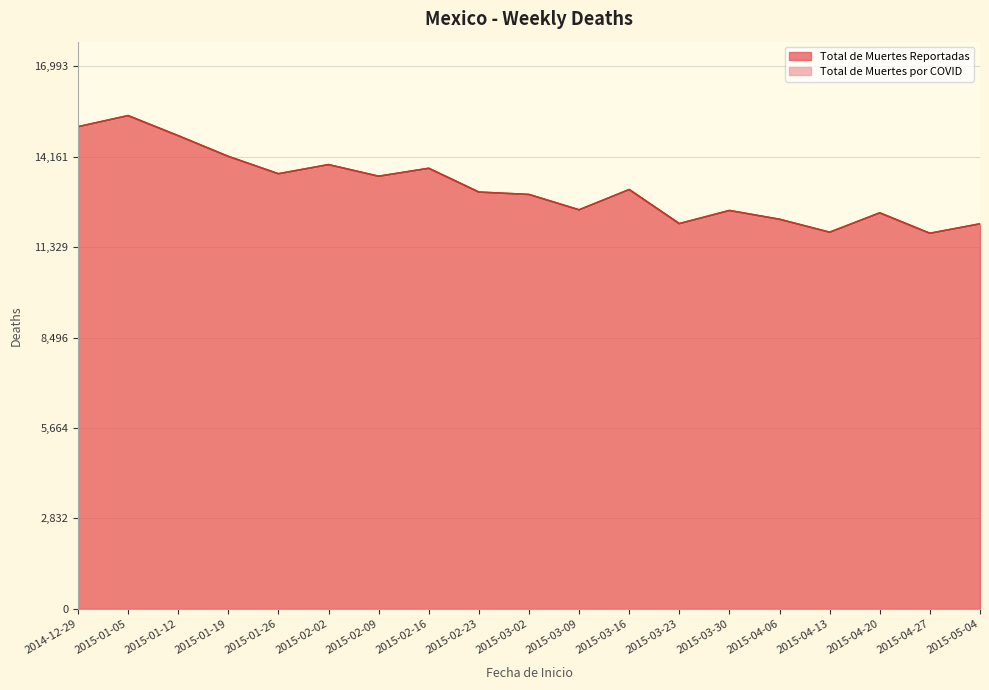

Where does the data first go above 13054?

2014-12-29